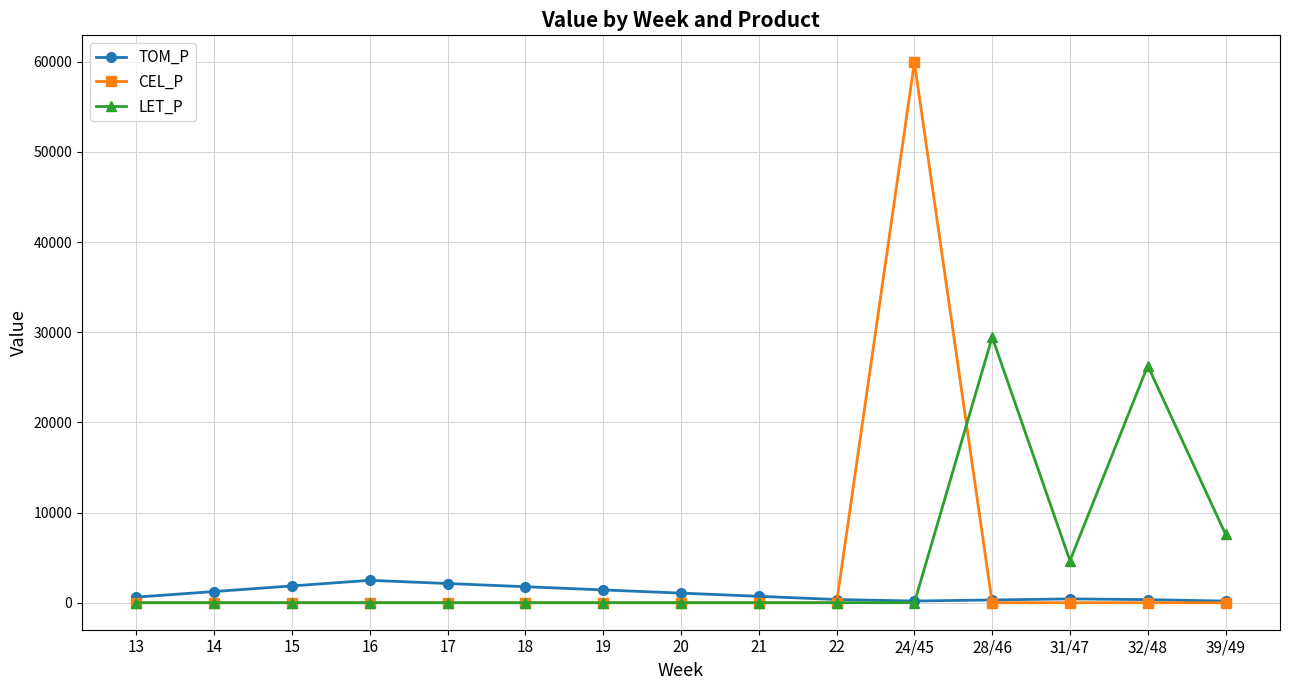

What is the maximum value for CEL_P?

59927.2